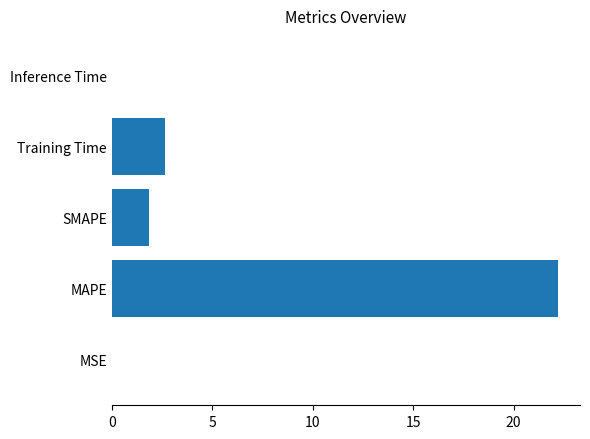

What is the sum of all values?

26.7